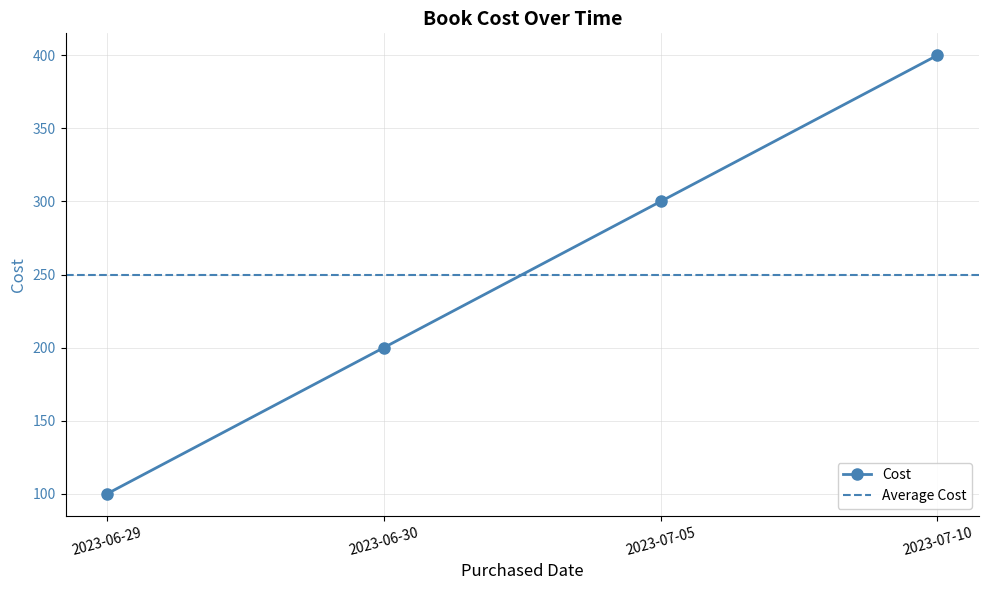

What is the difference between the maximum and minimum values?

300